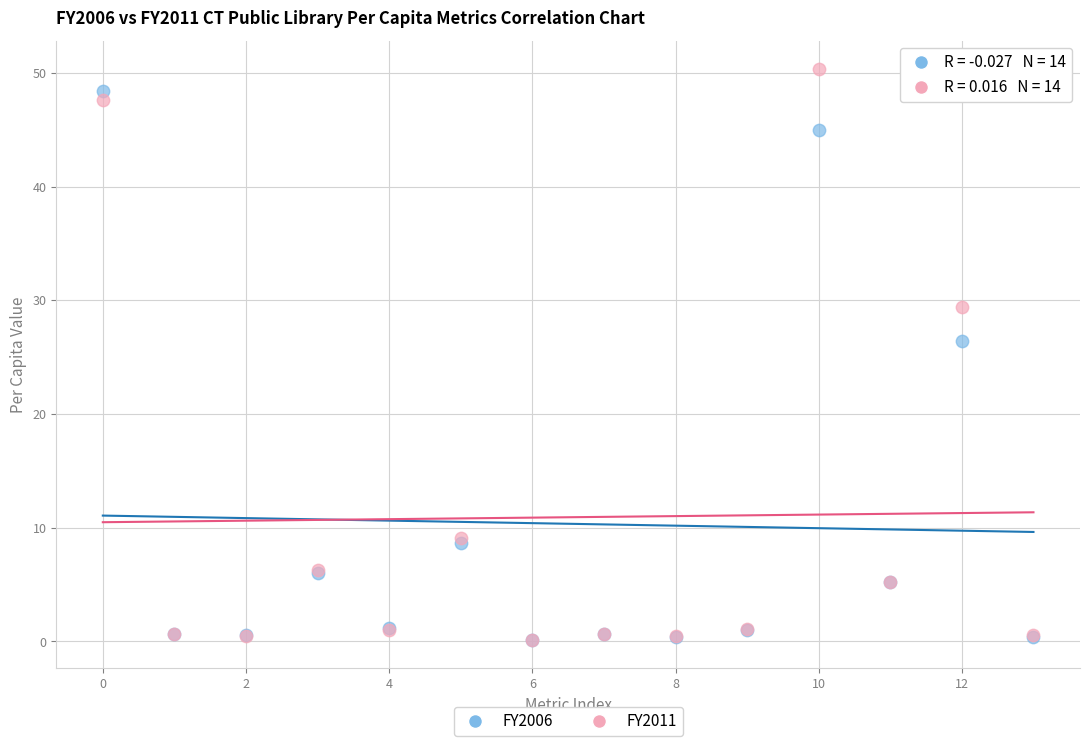

Which series reaches the maximum Y coordinate?

FY2011